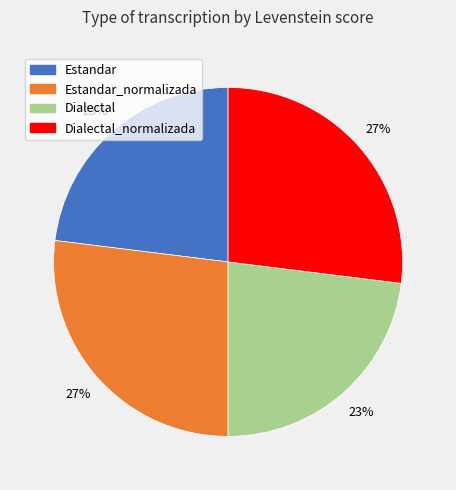

Count the number of slices in the pie.

4